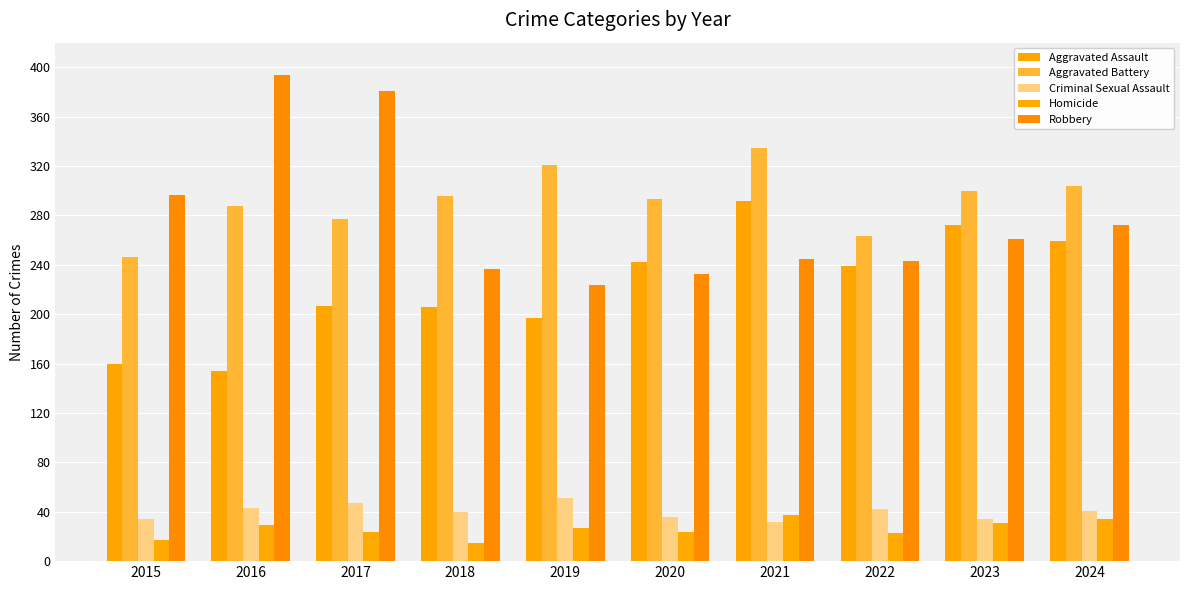

Which category has the lowest value across all series?

2018